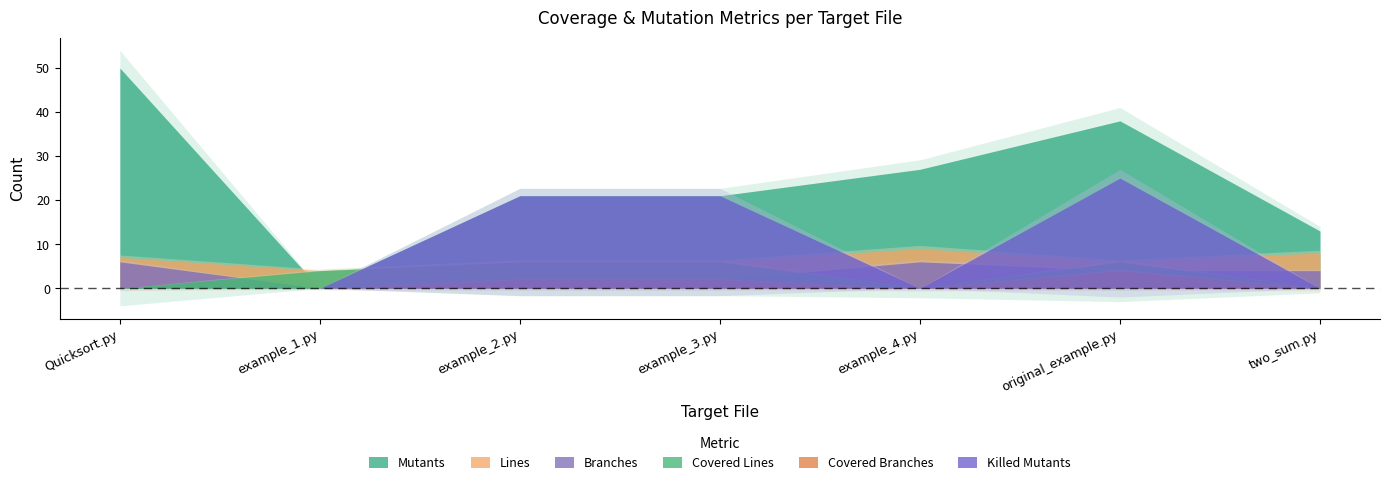

How many intersections are there between covered lines and branches?

4